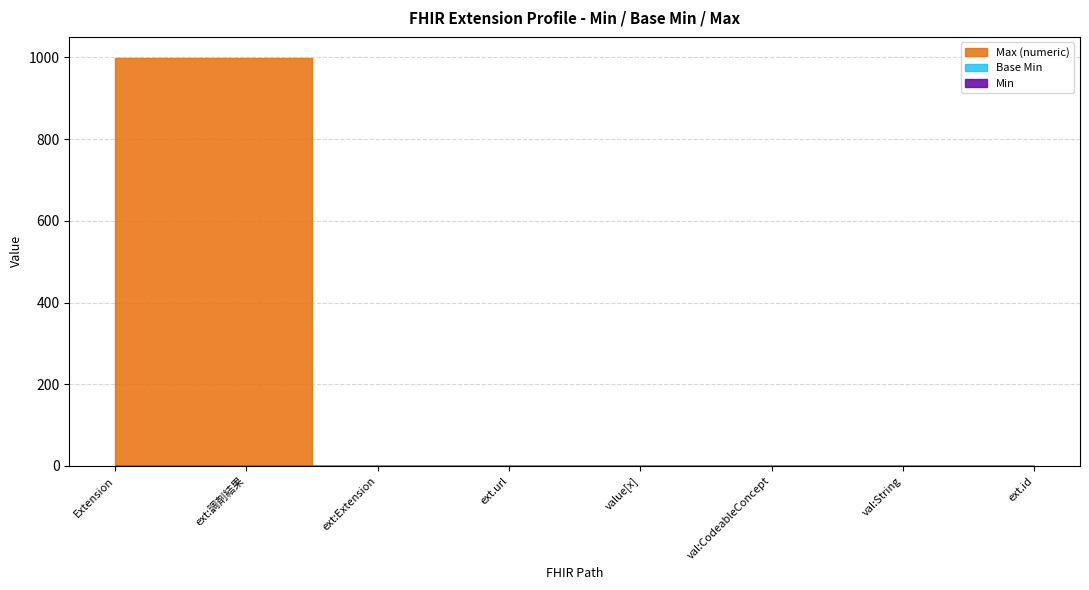

Which series has the widest spread of values?

Max (numeric)